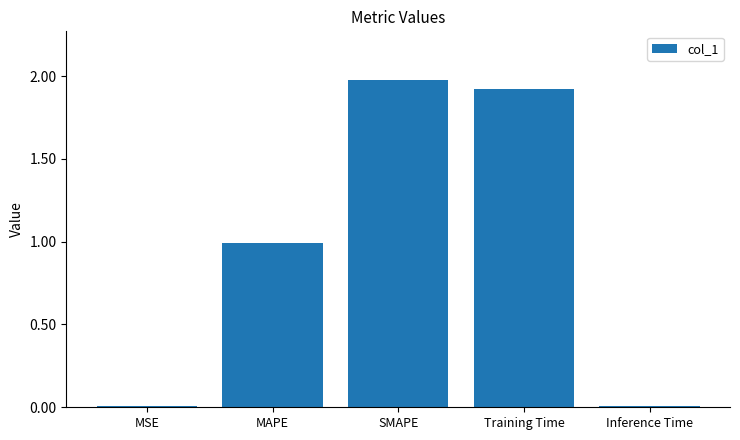

What is the change in value from SMAPE to Inference Time?

-2.0